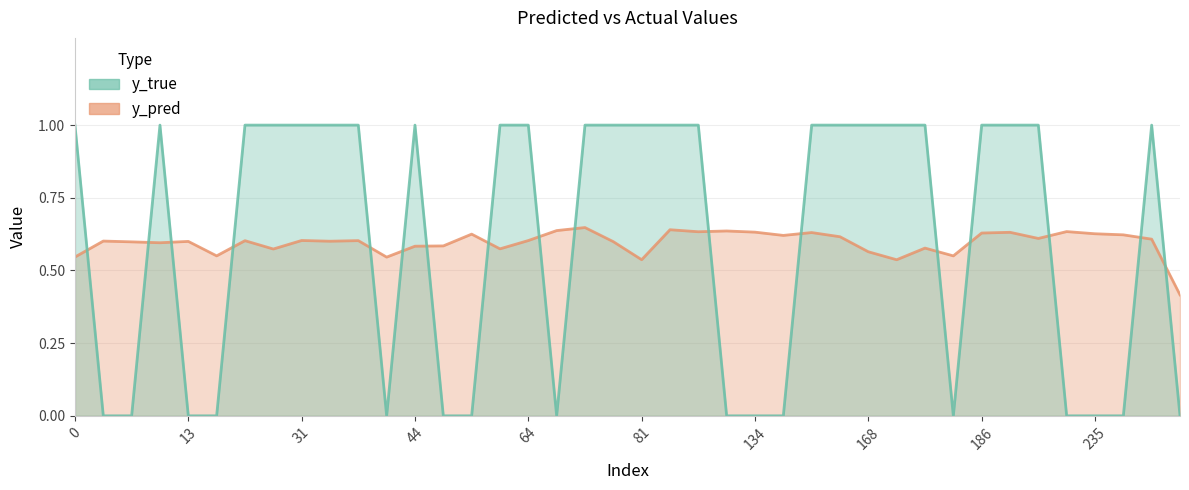

What is the difference between the maximum and second lowest values in the y_pred series?

0.1